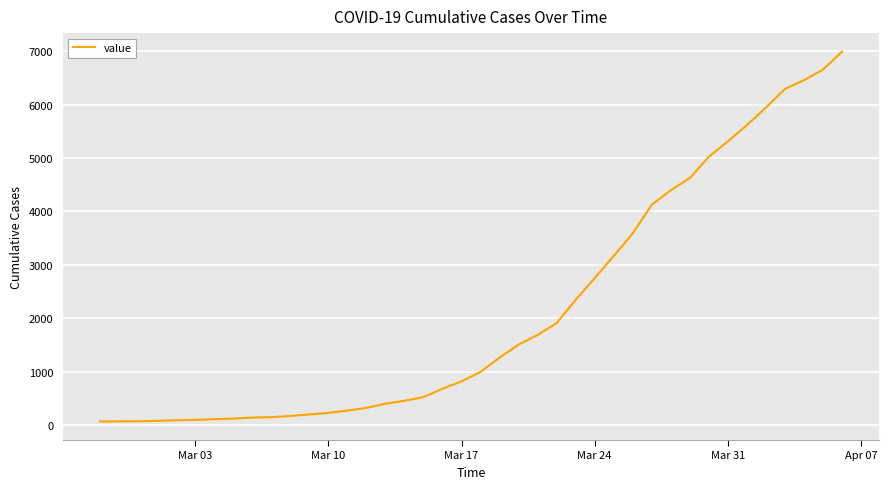

What is the difference between the maximum and minimum values?

6931